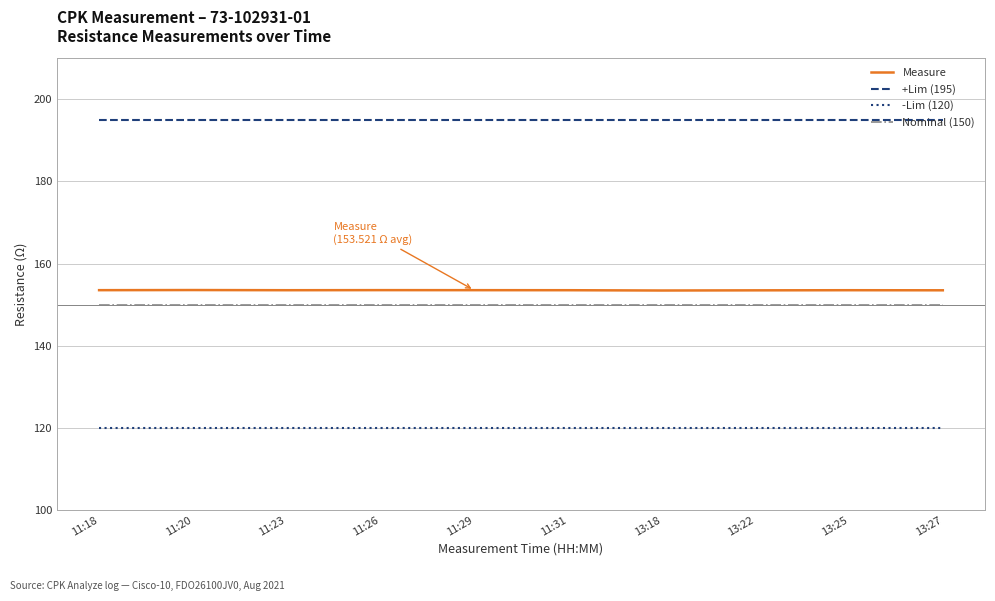

What is the lowest value of the -Lim (120) series?

120.0